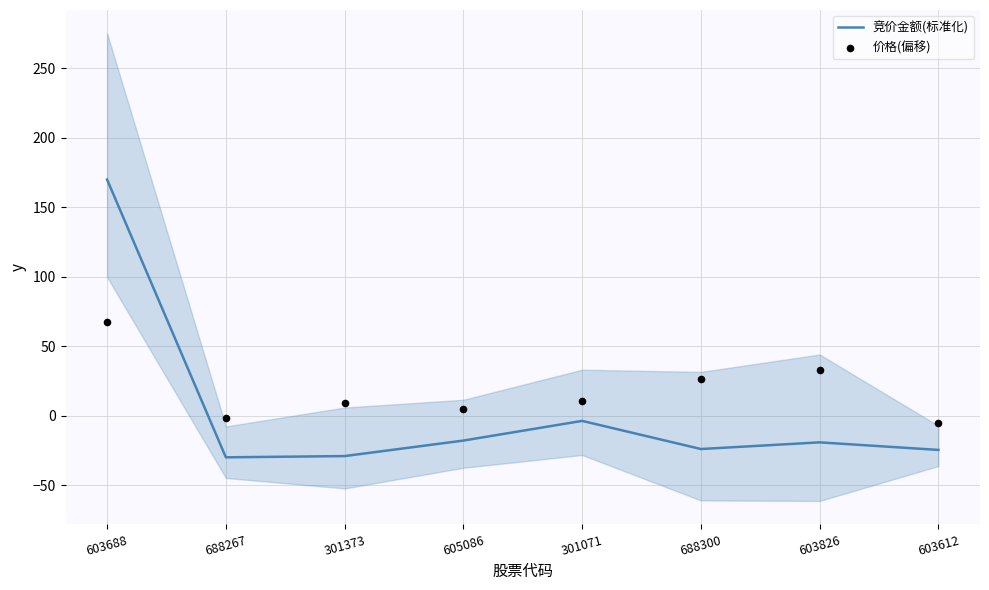

At which category is the sum across all series the highest?

603688